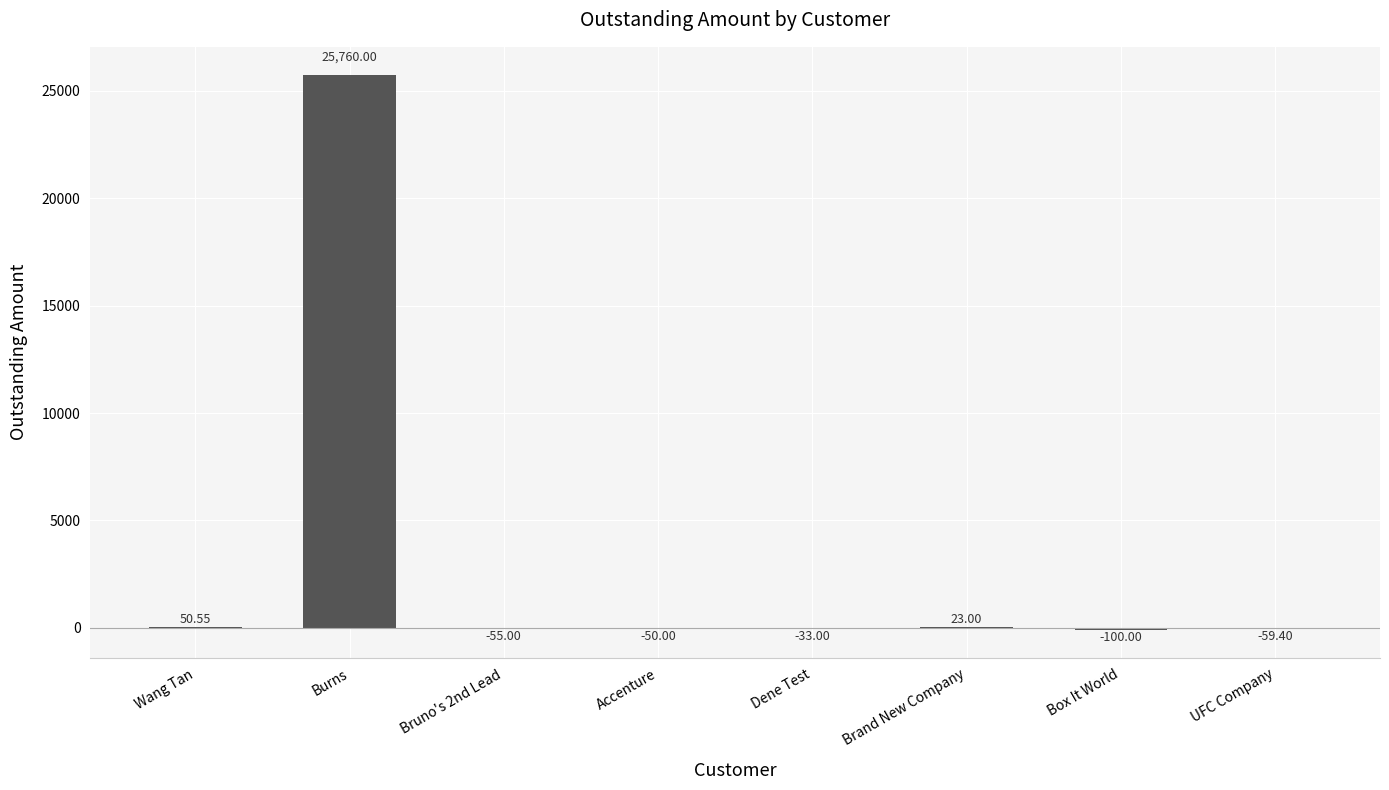

Which category has the highest value across all series?

Burns